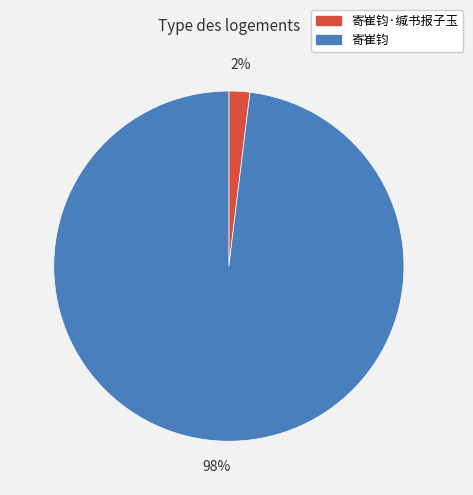

To the nearest percent, what is the average slice percentage?

50%